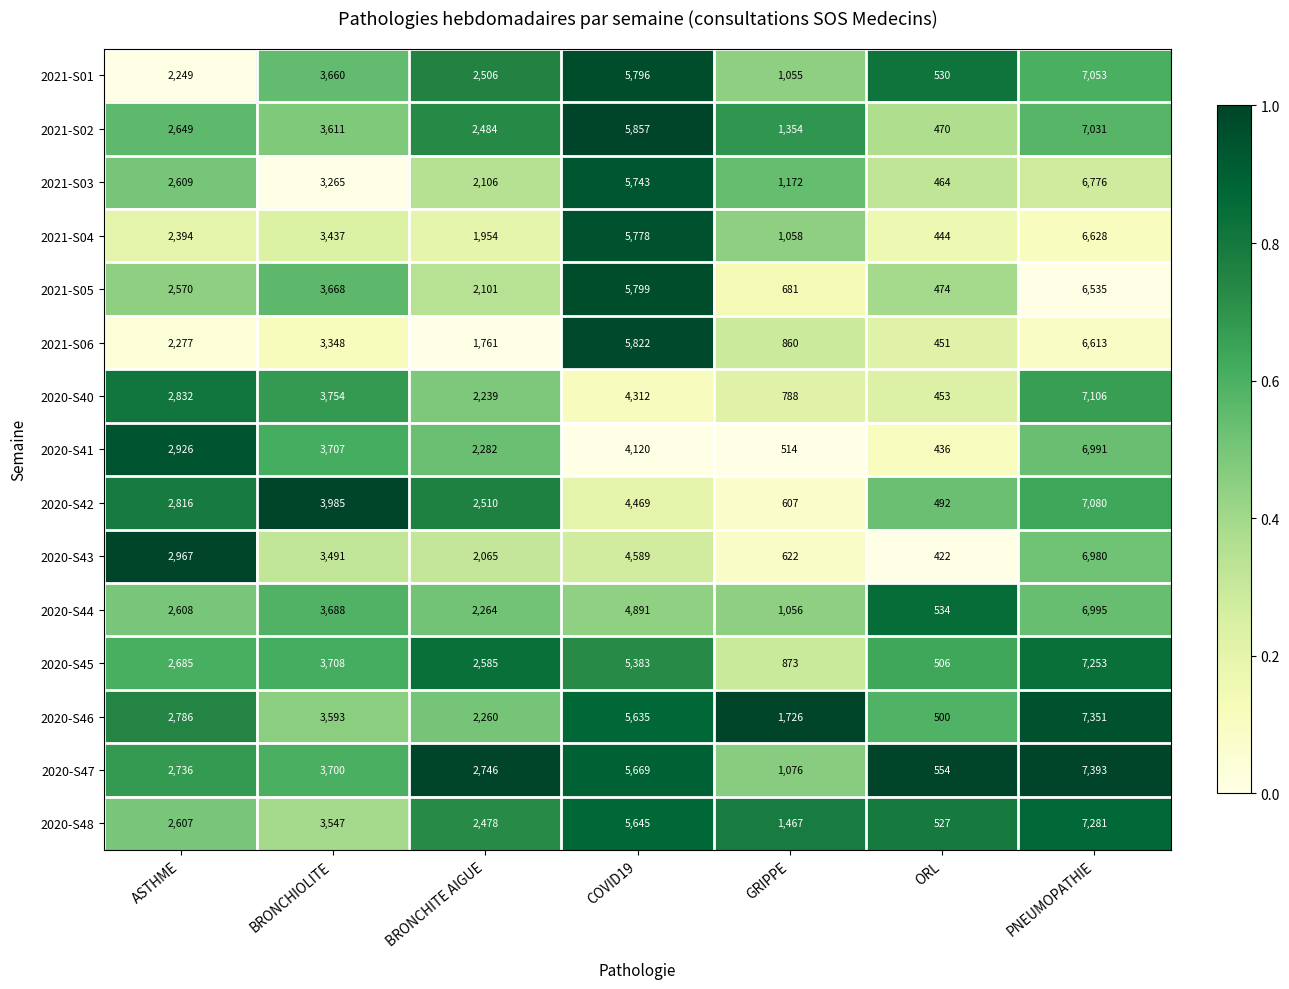

True or false: 2020-S40 has a value of 1035 at GRIPPE.

False